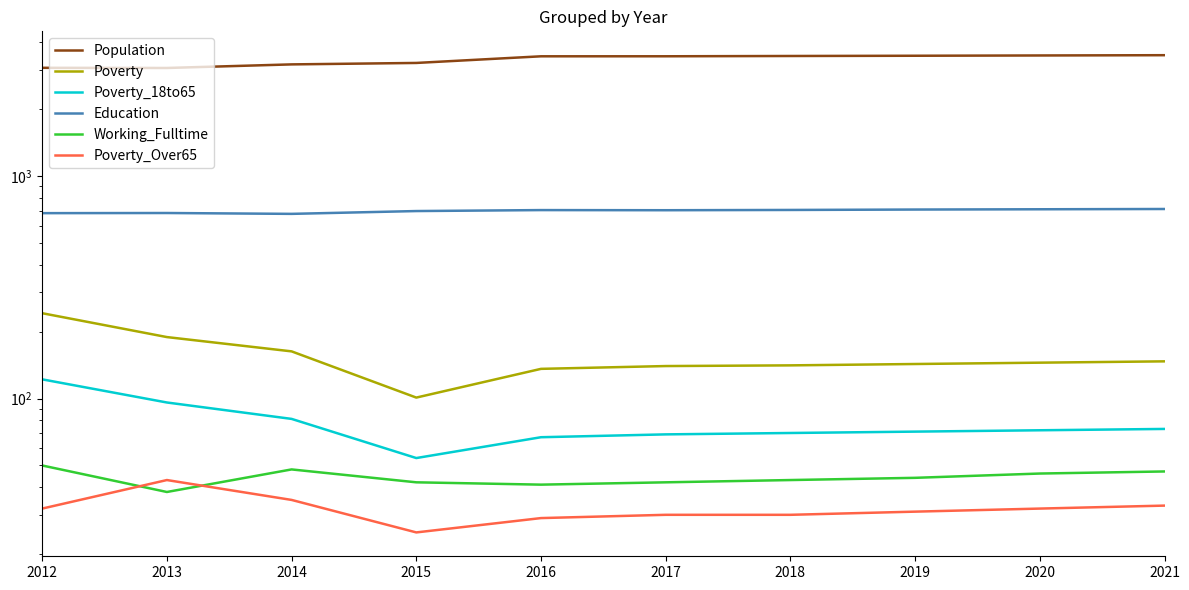

How many distinct data groups are displayed?

6